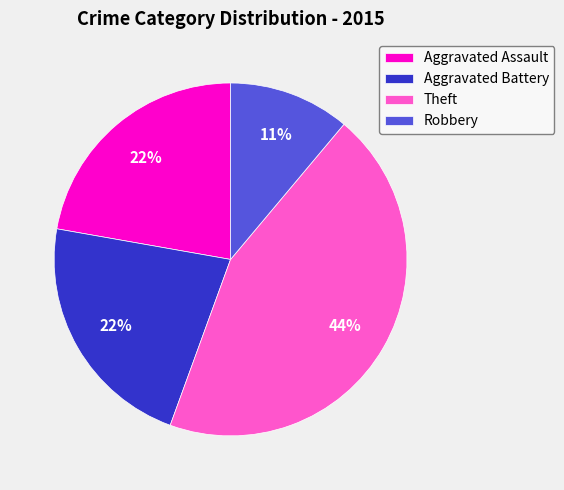

Is it true that Aggravated Assault is 8% of the pie?

False